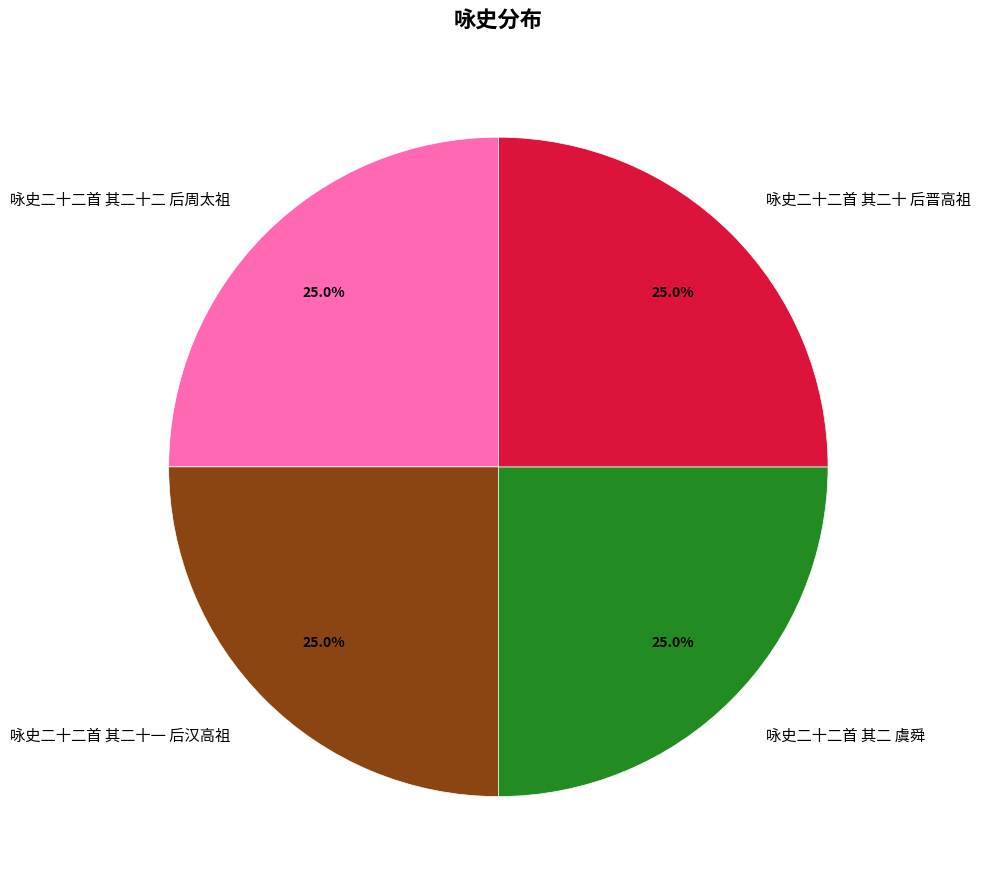

What percentage is the 咏史二十二首 其二十二 后周太祖 slice, to the nearest percent?

25%